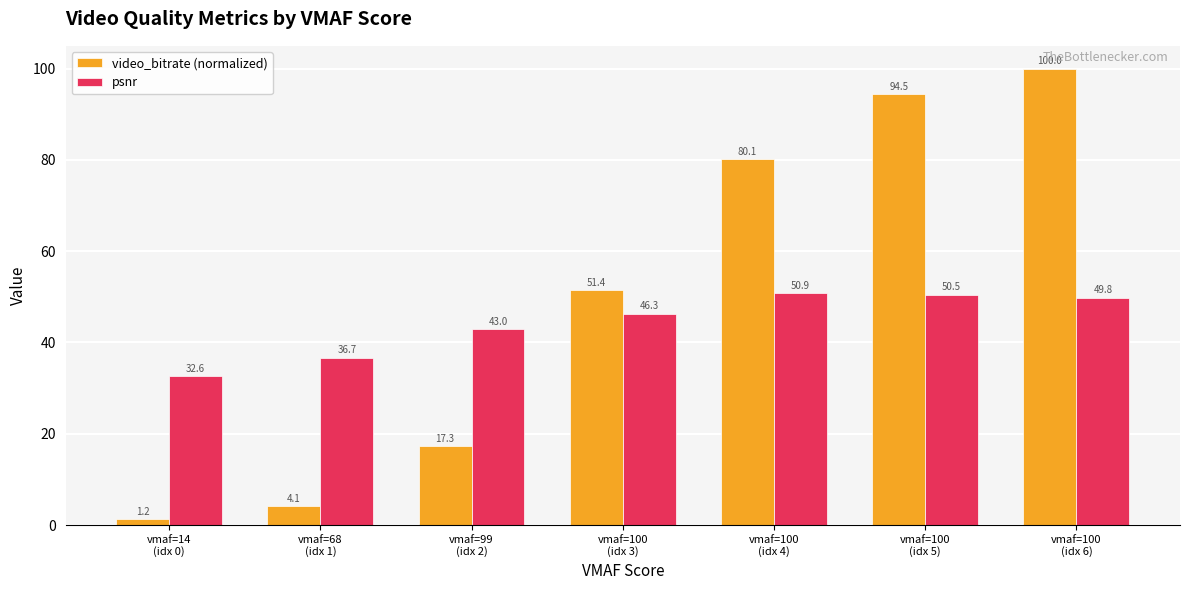

What is the value of the video_bitrate (normalized) bar at the 6th from the left?

94.5